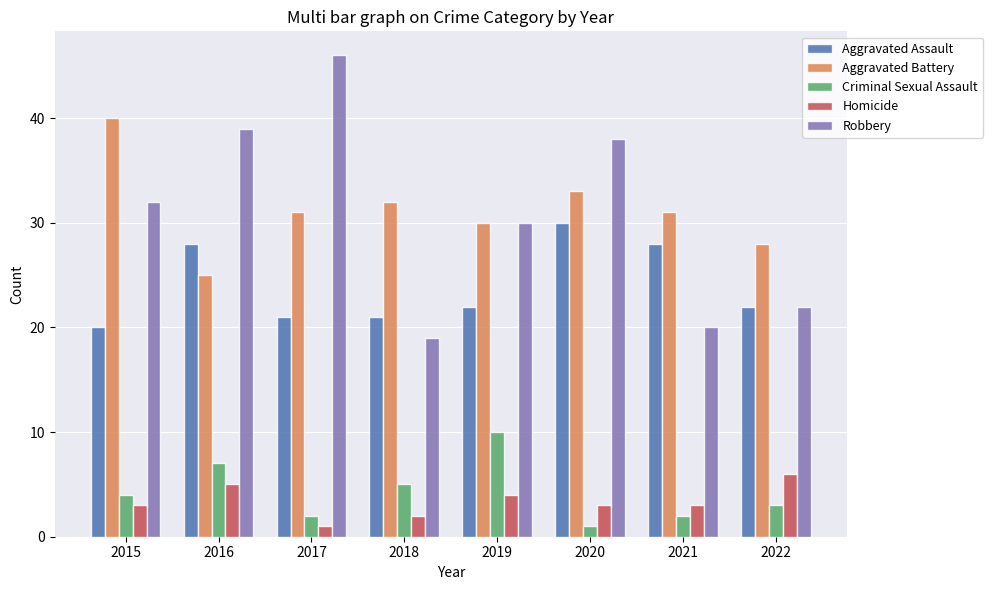

What is the value of the Aggravated Assault bar at the 8th from the left?

22